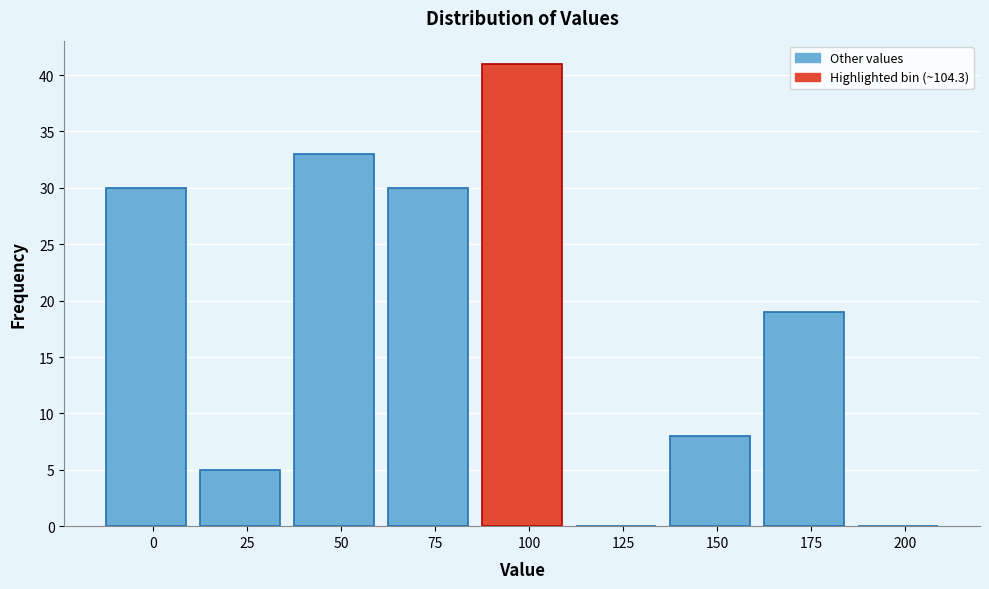

Reading left to right, transcribe all the data shown in this chart.

0=30	25=5	50=33	75=30	100=41	125=0	150=8	175=19	200=0